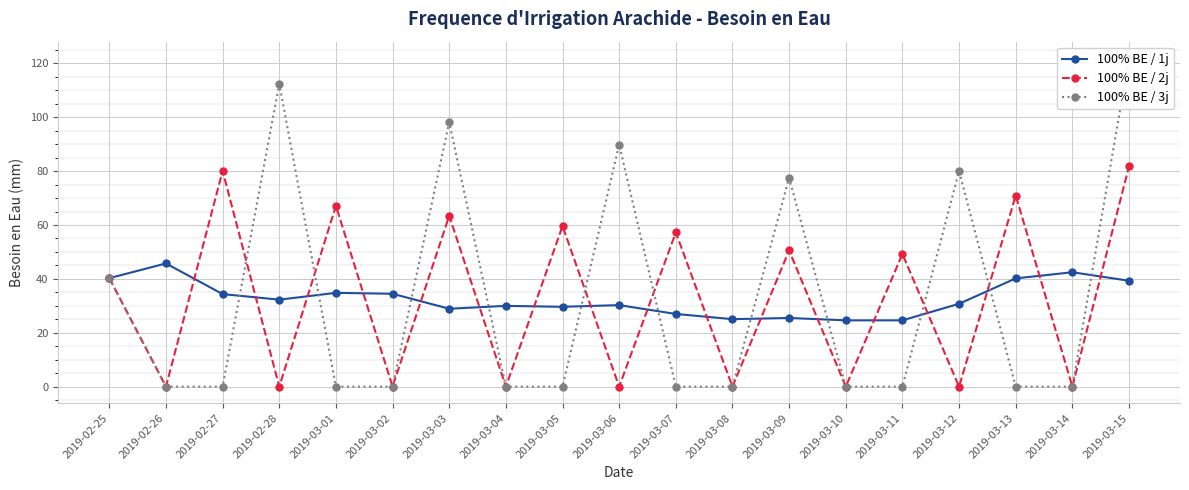

Reading left to right, what are all the values shown in this chart?

100% BE / 1j: 2019-02-25=40.3	2019-02-26=45.7	2019-02-27=34.4	2019-02-28=32.3	2019-03-01=34.8	2019-03-02=34.5	2019-03-03=28.9	2019-03-04=30.0	2019-03-05=29.6	2019-03-06=30.3	2019-03-07=27.0	2019-03-08=25.1	2019-03-09=25.5	2019-03-10=24.6	2019-03-11=24.6	2019-03-12=30.8	2019-03-13=40.2	2019-03-14=42.5	2019-03-15=39.3
100% BE / 2j: 2019-02-25=40.3	2019-02-26=0.0	2019-02-27=80.1	2019-02-28=0.0	2019-03-01=67.1	2019-03-02=0.0	2019-03-03=63.4	2019-03-04=0.0	2019-03-05=59.6	2019-03-06=0.0	2019-03-07=57.3	2019-03-08=0.0	2019-03-09=50.5	2019-03-10=0.0	2019-03-11=49.2	2019-03-12=0.0	2019-03-13=70.9	2019-03-14=0.0	2019-03-15=81.8
100% BE / 3j: 2019-02-25=40.3	2019-02-26=0.0	2019-02-27=0.0	2019-02-28=112.4	2019-03-01=0.0	2019-03-02=0.0	2019-03-03=98.2	2019-03-04=0.0	2019-03-05=0.0	2019-03-06=89.9	2019-03-07=0.0	2019-03-08=0.0	2019-03-09=77.5	2019-03-10=0.0	2019-03-11=0.0	2019-03-12=80.0	2019-03-13=0.0	2019-03-14=0.0	2019-03-15=122.0